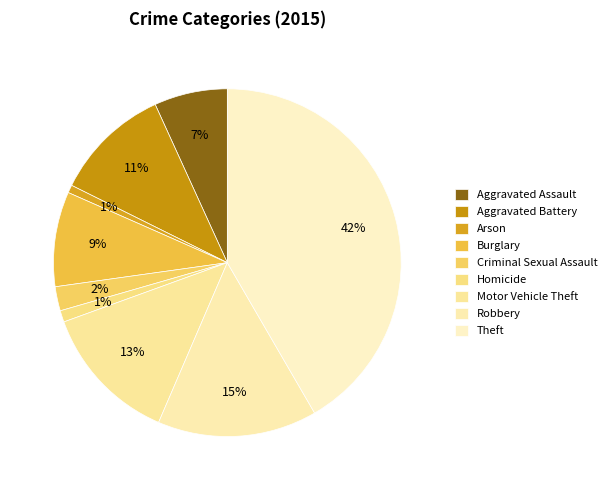

Is the sum of Robbery and Aggravated Battery greater than half?

No